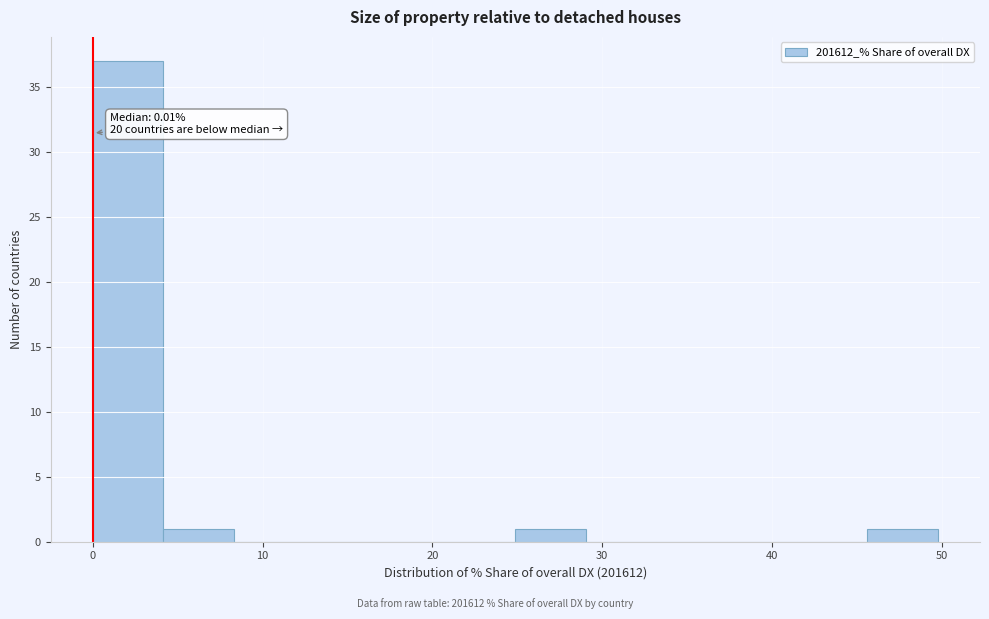

Over which range of the x-axis is the bar tallest?

0 to 4